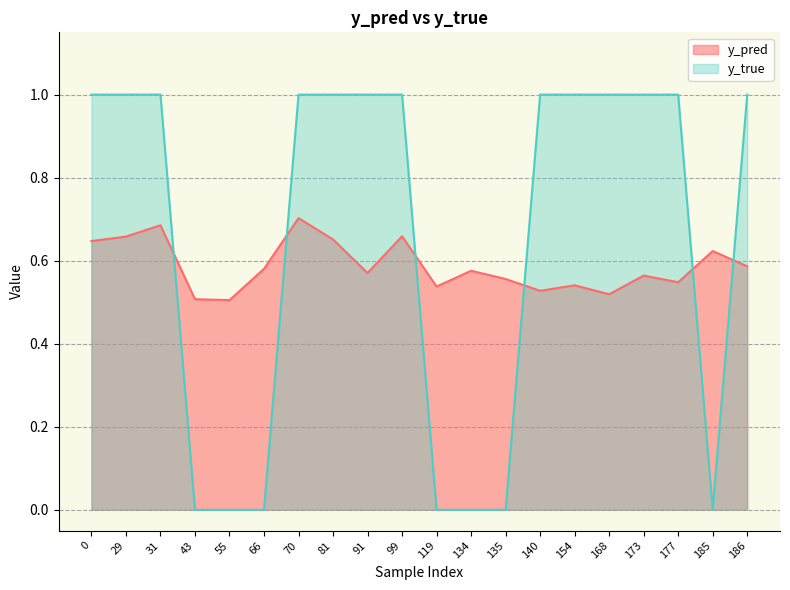

What is the difference between the maximum and minimum values in the y_true series?

1.0